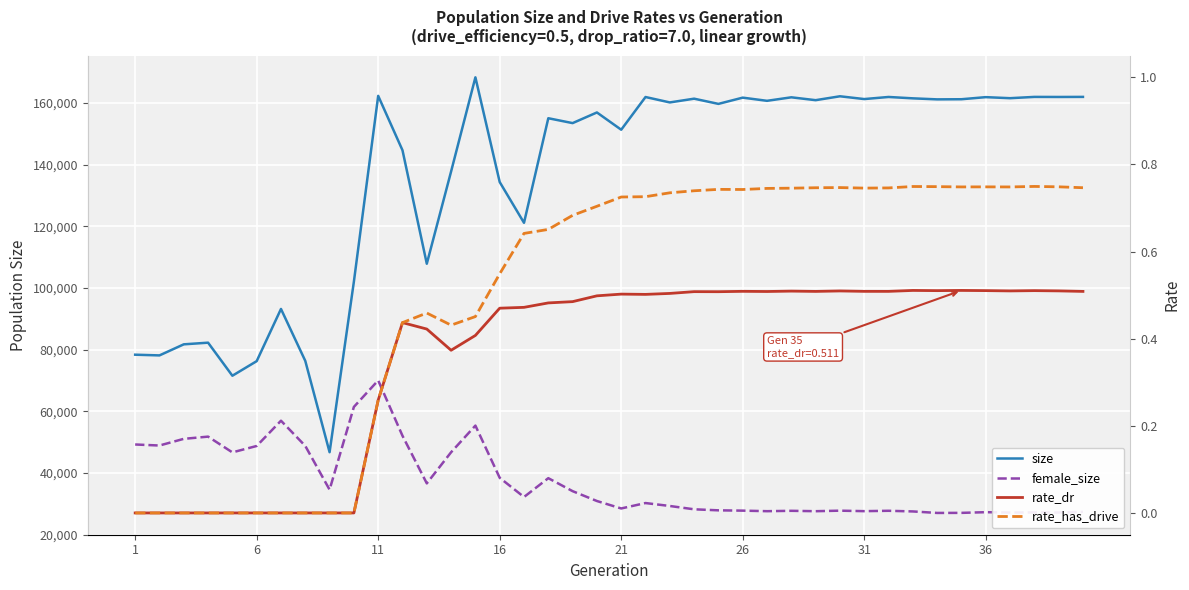

Reading right to left, list all the values displayed in this chart.

size: 161994.0	161969.0	161989.0	161572.0	161911.0	161234.0	161191.0	161524.0	161969.0	161288.0	162192.0	160928.0	161857.0	160721.0	161750.0	159725.0	161412.0	160196.0	161953.0	151342.0	156943.0	153487.0	155070.0	121143.0	134366.0	168336.0	137791.0	107864.0	144678.0	162326.0	102049.0	46713.0	76341.0	93193.0	76256.0	71526.0	82251.0	81714.0	78122.0	78350.0
female_size: 27359.0	27150.0	27181.0	27135.0	27256.0	27033.0	27009.0	27498.0	27709.0	27589.0	27748.0	27575.0	27700.0	27580.0	27756.0	27856.0	28189.0	29263.0	30219.0	28463.0	30879.0	34077.0	38290.0	32180.0	38409.0	55348.0	46700.0	36600.0	52039.0	70015.0	61411.0	34549.0	48750.0	56935.0	48735.0	46658.0	51770.0	51051.0	48883.0	49219.0
rate_dr: 0.5	0.5	0.5	0.5	0.5	0.5	0.5	0.5	0.5	0.5	0.5	0.5	0.5	0.5	0.5	0.5	0.5	0.5	0.5	0.5	0.5	0.5	0.5	0.5	0.5	0.4	0.4	0.4	0.4	0.3	0.0	0.0	0.0	0.0	0.0	0.0	0.0	0.0	0.0	0.0
rate_has_drive: 0.7	0.7	0.7	0.7	0.7	0.7	0.7	0.7	0.7	0.7	0.7	0.7	0.7	0.7	0.7	0.7	0.7	0.7	0.7	0.7	0.7	0.7	0.7	0.6	0.5	0.5	0.4	0.5	0.4	0.3	0.0	0.0	0.0	0.0	0.0	0.0	0.0	0.0	0.0	0.0